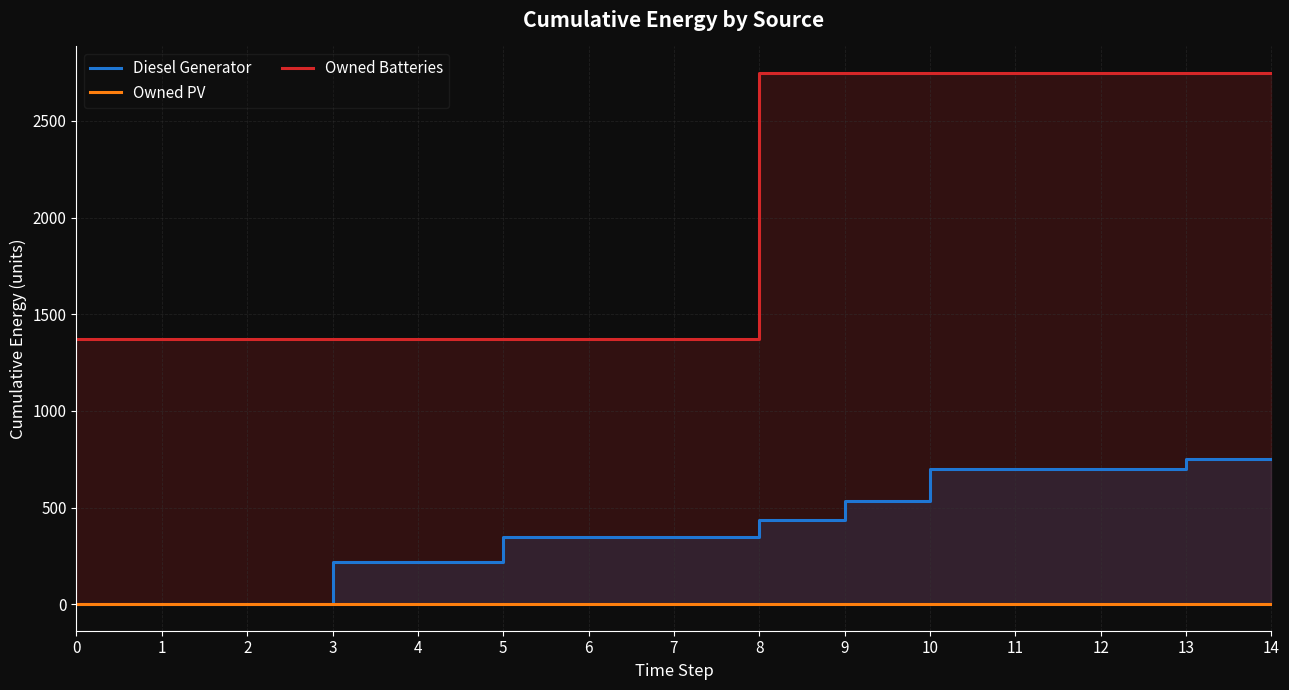

What is the difference between the second highest and second lowest values in the Owned Batteries series?

1374